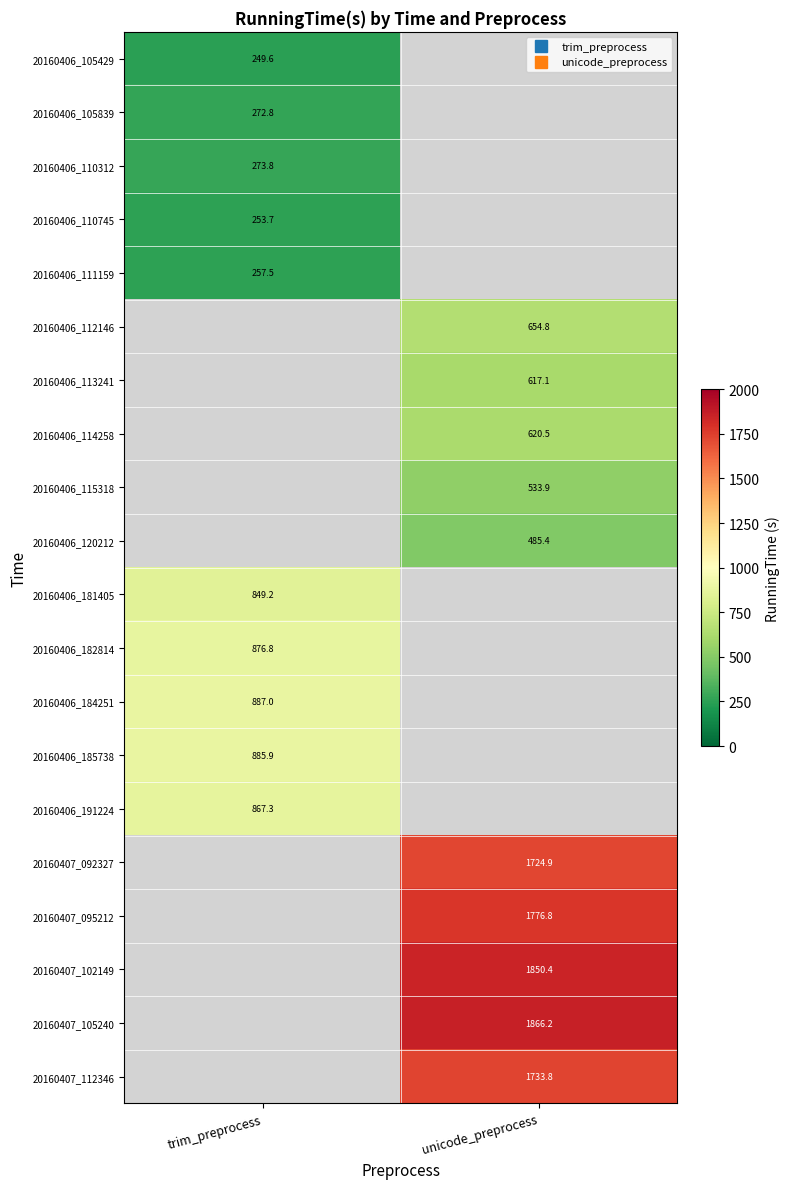

How many values in the 20160407_112346 series exceed 1733?

1